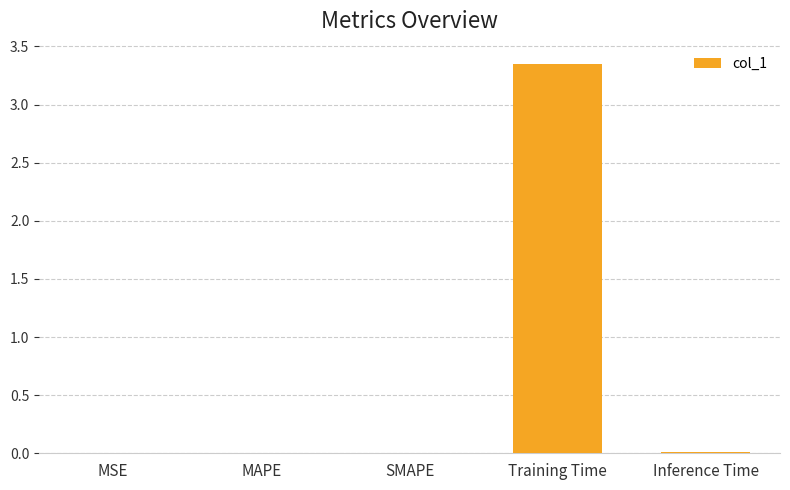

Which category has the highest value across all series?

Training Time